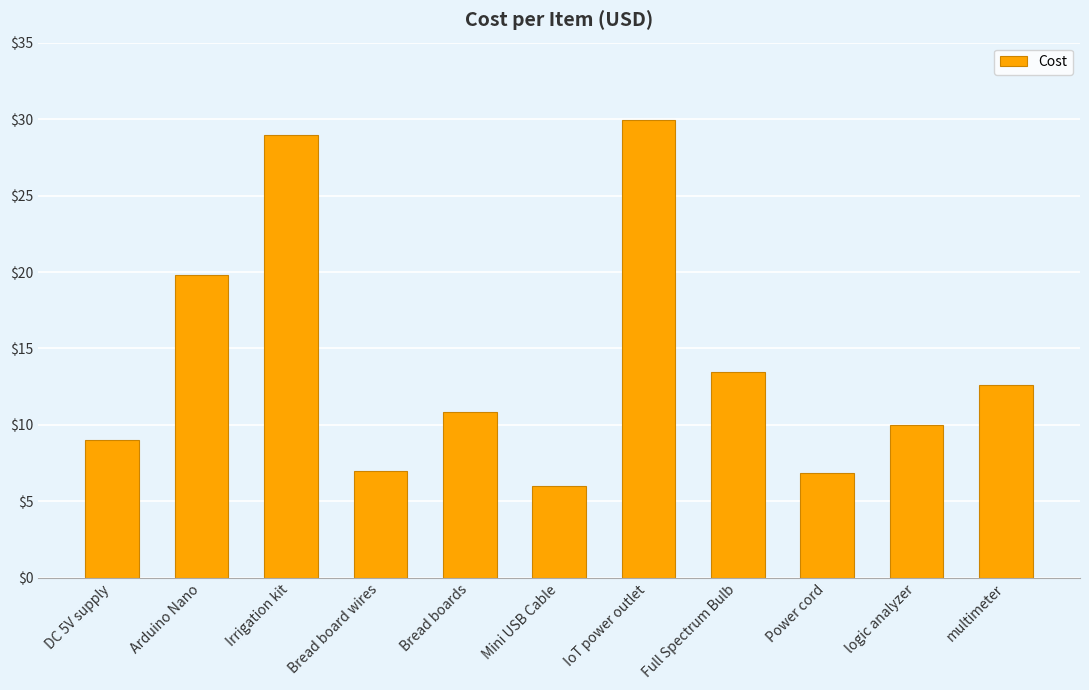

Which label corresponds to the largest value in the chart?

IoT power outlet